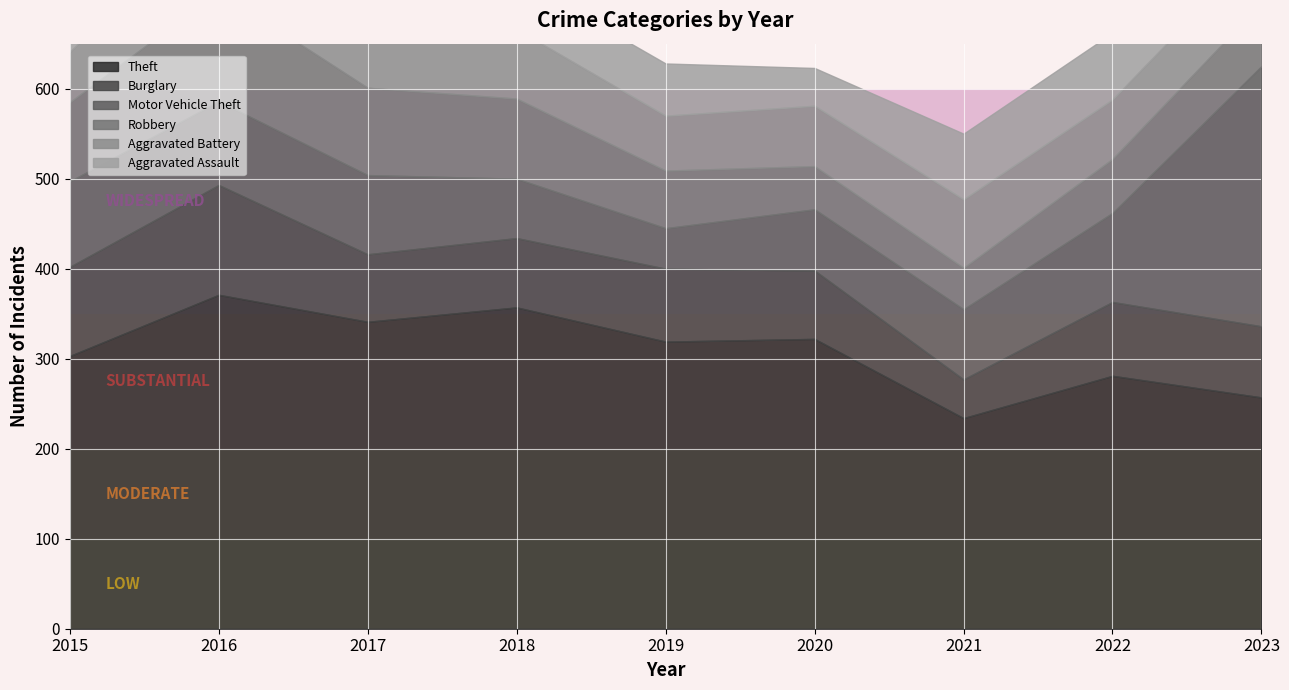

Reading left to right, transcribe all the data shown in this chart.

Theft: 303	371	341	357	319	322	234	281	257
Burglary: 99	122	75	77	81	76	43	82	79
Motor Vehicle Theft: 95	93	88	66	45	68	78	99	289
Robbery: 88	122	97	89	64	48	46	60	70
Aggravated Battery: 56	90	85	77	61	67	76	66	64
Aggravated Assault: 46	42	66	57	58	42	73	74	65